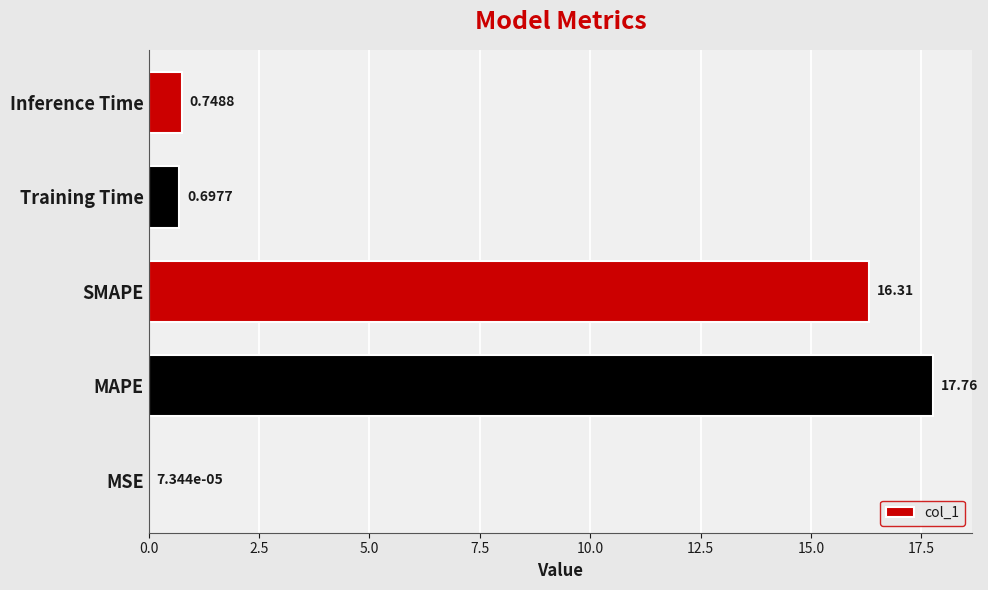

What is the sum of all values?

35.5